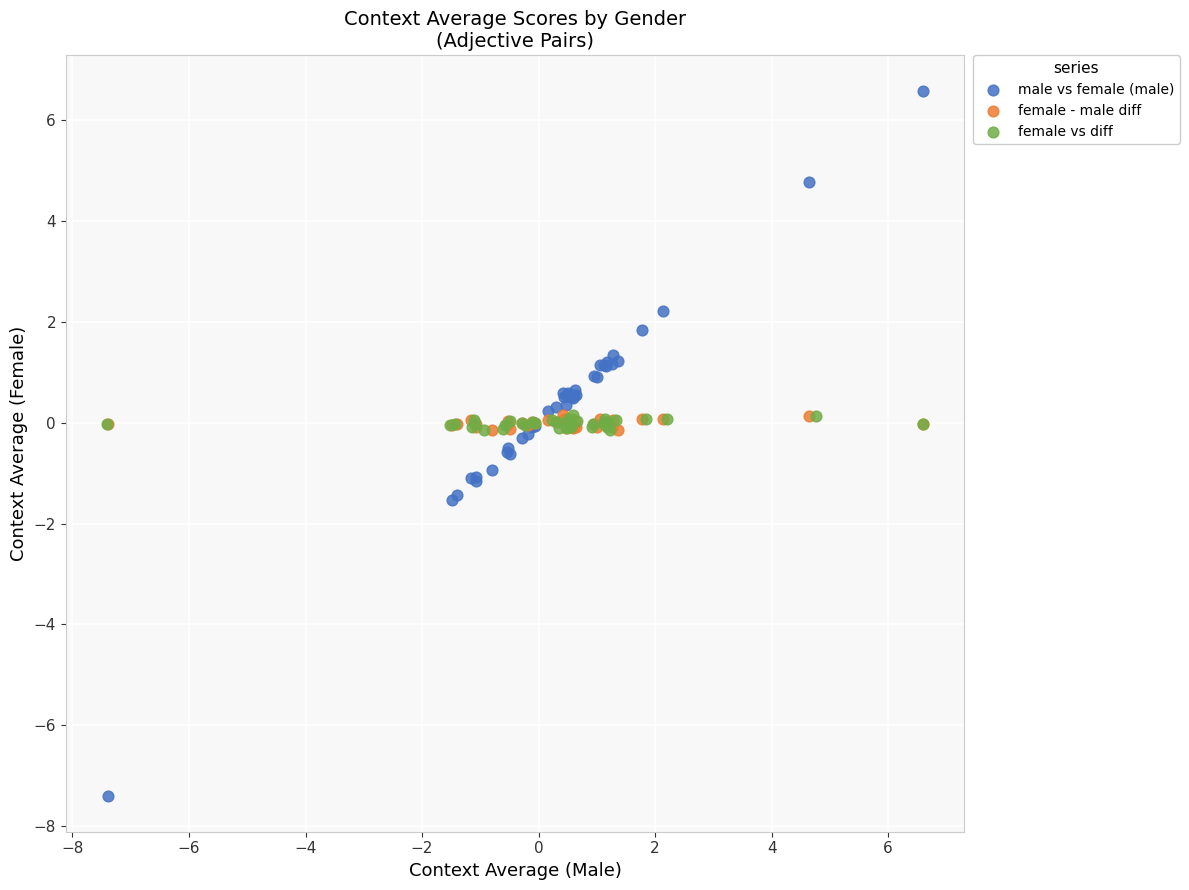

Which series reaches the minimum Y coordinate?

male vs female (male)